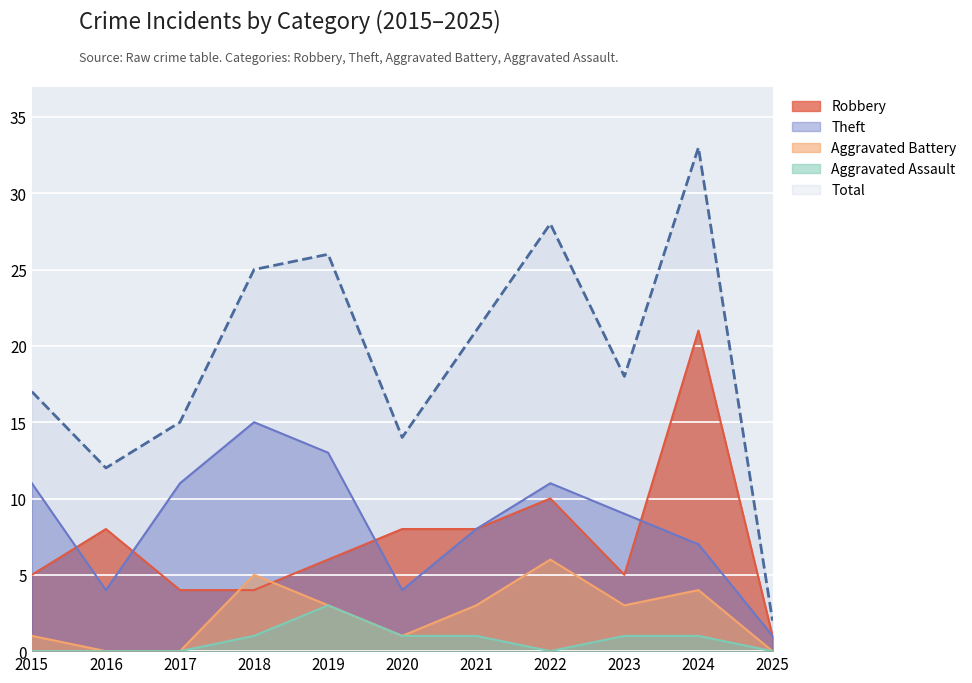

How many distinct data groups are displayed?

5